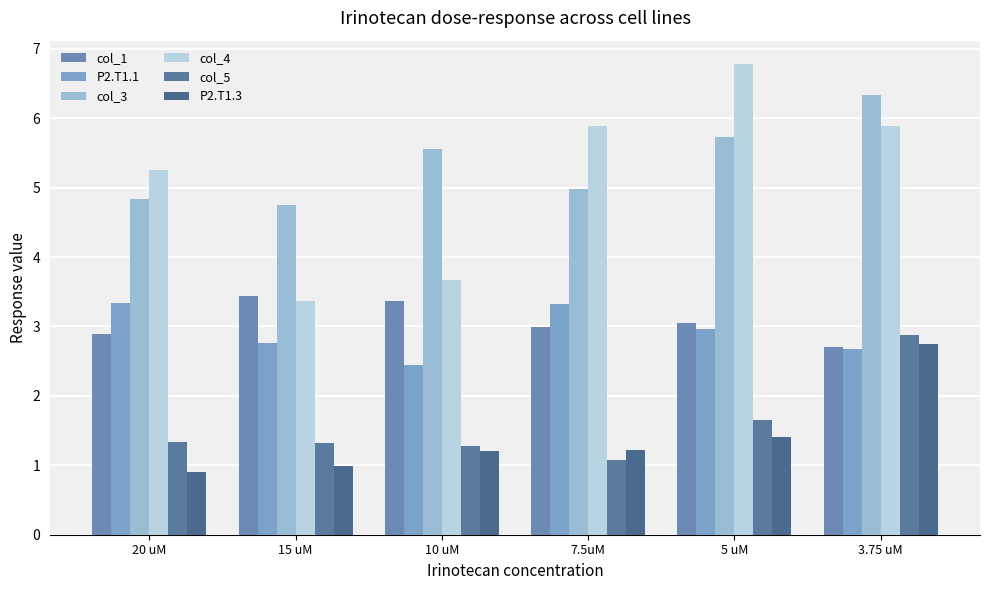

What is the label of the 3rd bar from the left?

10 uM